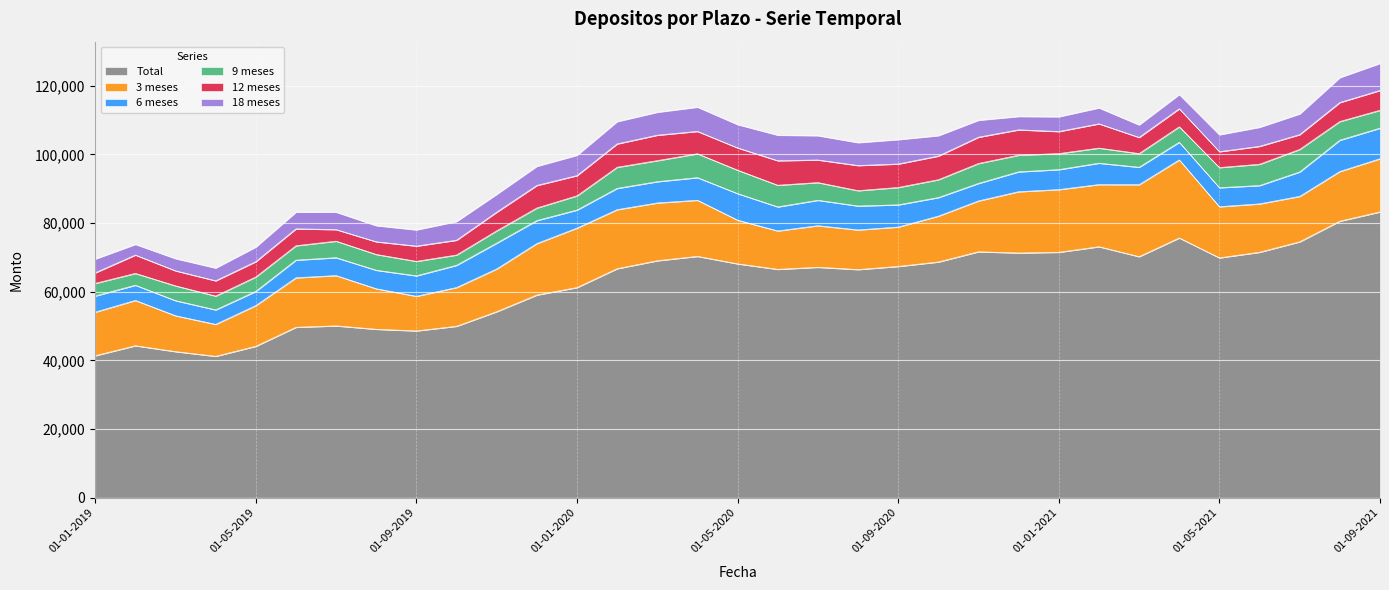

What position from the right is 01-09-2019?

25